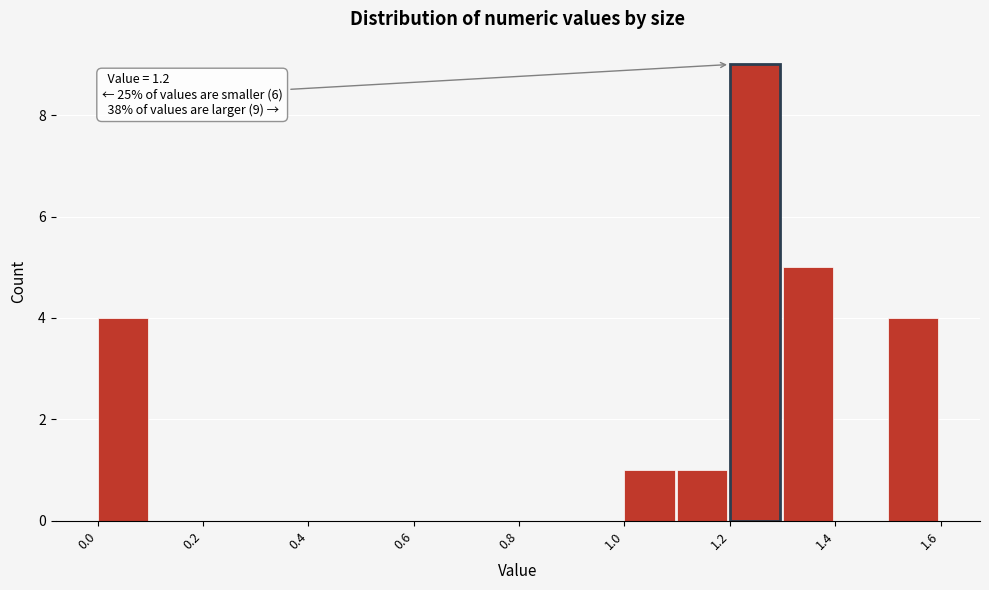

Which range on the x-axis has the tallest bar?

1.2 to 1.3